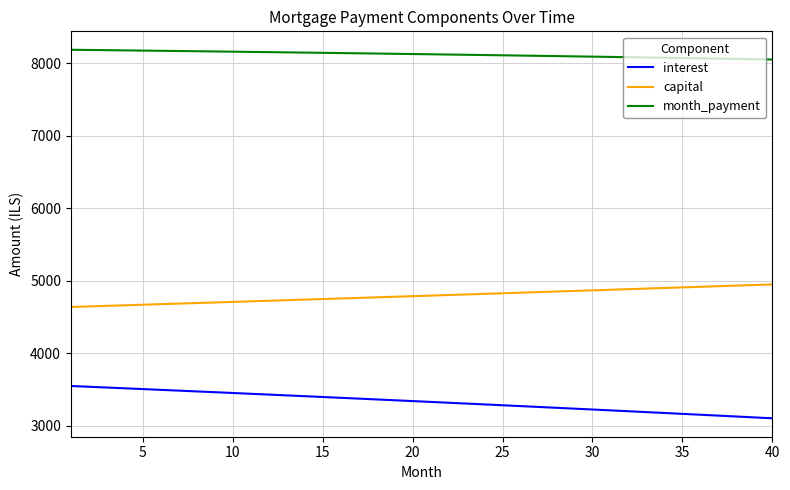

True or false: month_payment and interest intersect in this chart.

False